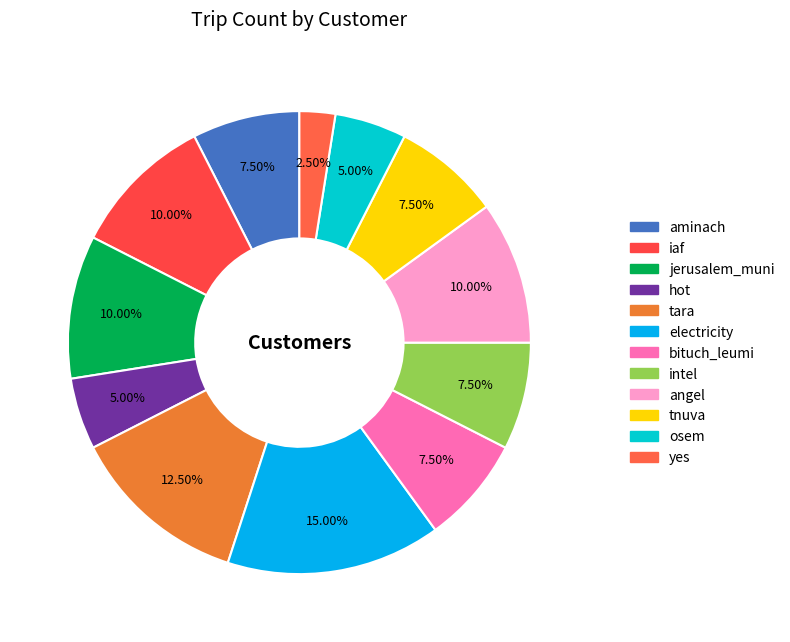

To the nearest percent, what portion does iaf represent?

10%